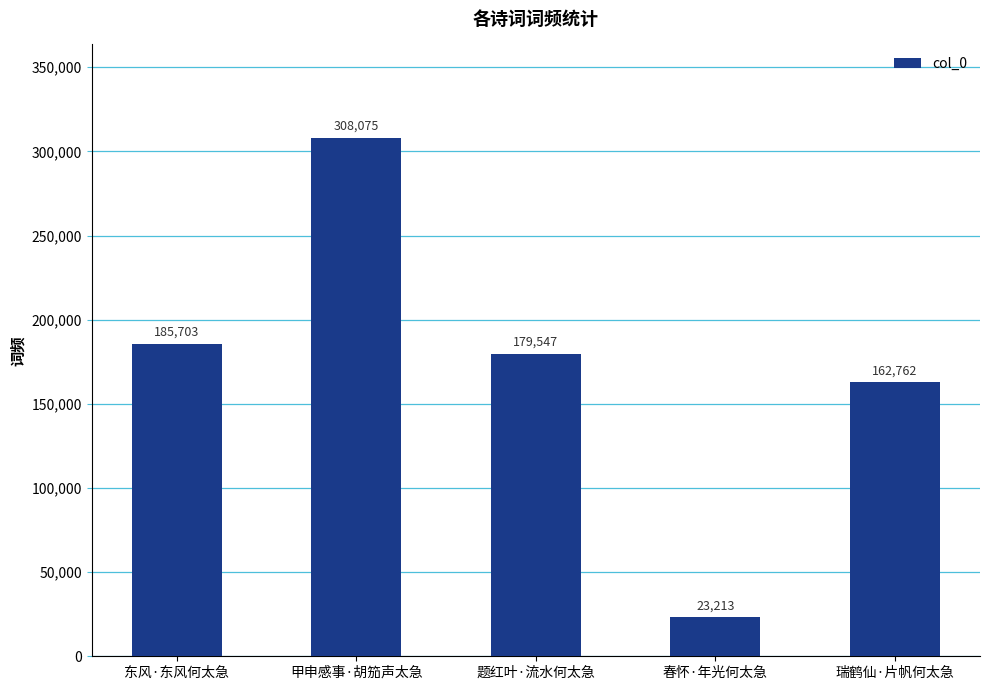

What is the maximum value shown in the chart?

308075